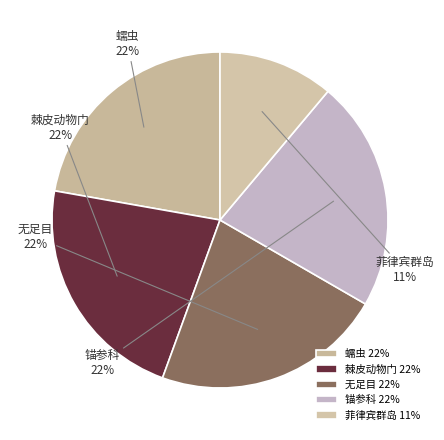

What percentage is the 菲律宾群岛 slice, to the nearest percent?

11%